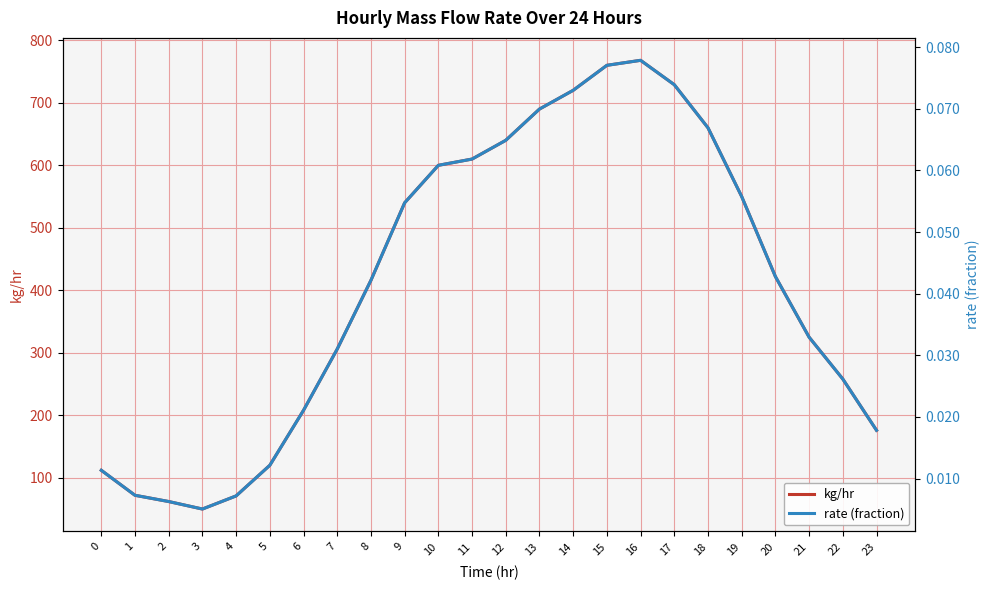

In kg/hr, how many points are higher than both neighbors (excluding endpoints)?

1